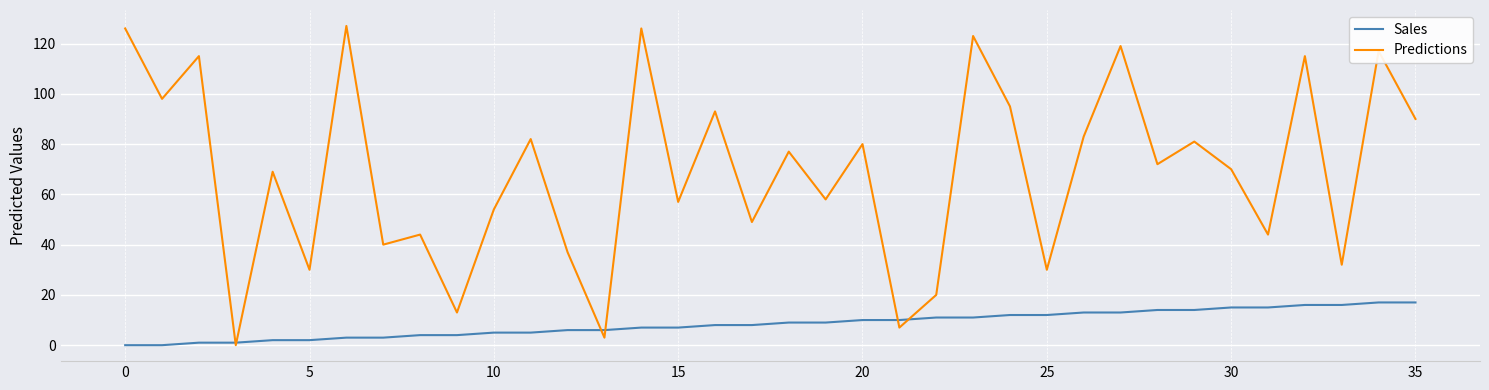

List the series in order of their overall mean, lowest first.

Sales, Predictions